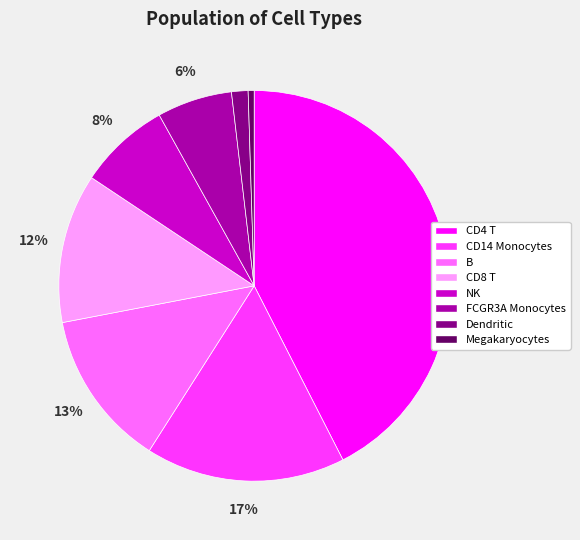

Does B represent more than half of the total?

No